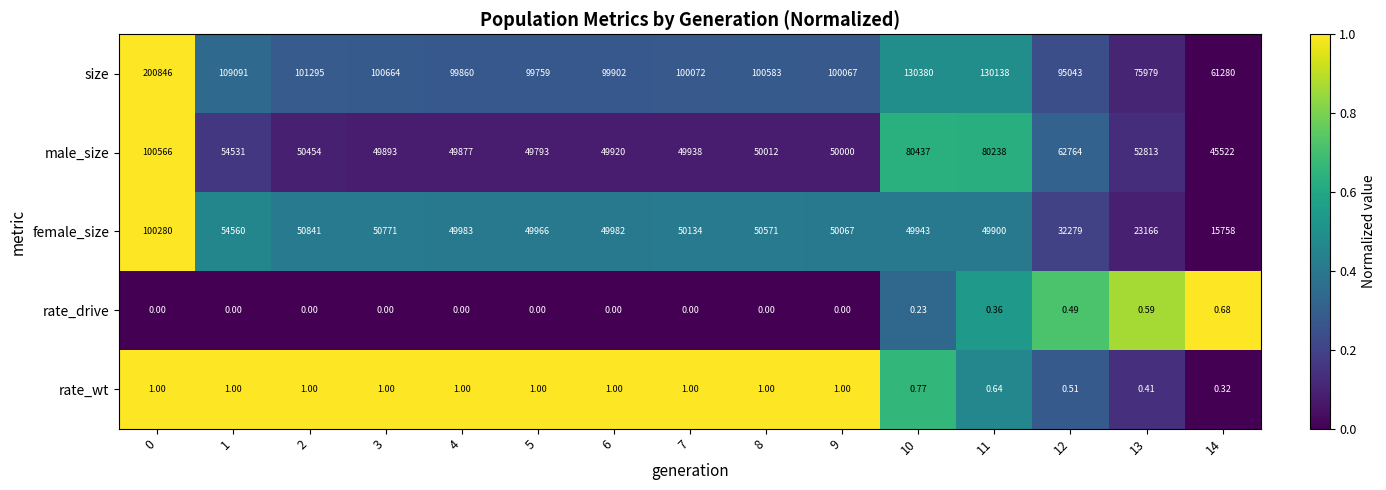

List the series in order of their peak value, lowest first.

rate_drive, rate_wt, female_size, male_size, size